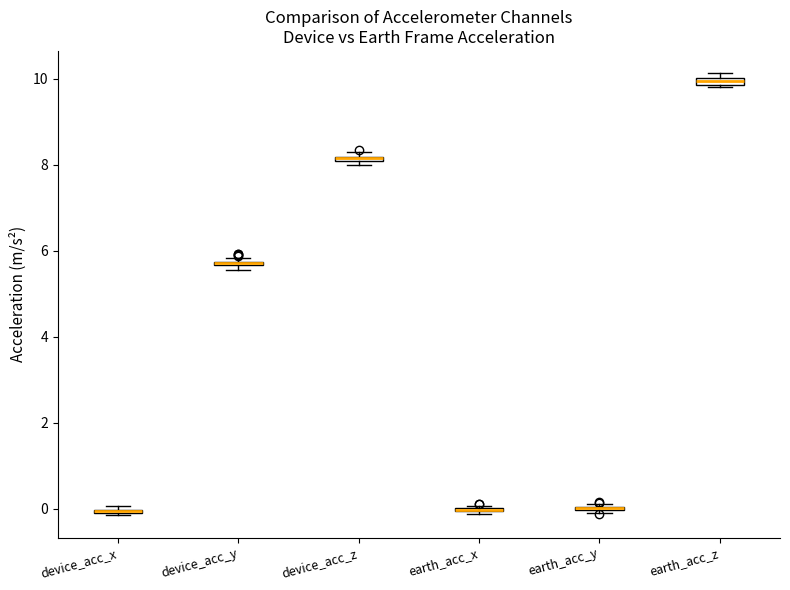

Where is the upper edge of the box for device_acc_y on the y-axis? The values are not printed on the chart, so give them approximately, as read against the axis.

5.8